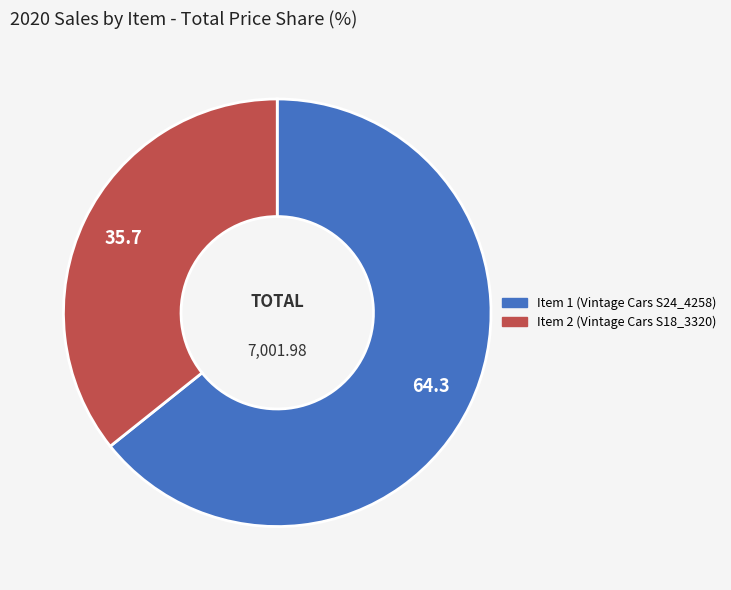

Rank the categories by value from lowest to highest.

Item 2 (Vintage Cars S18_3320), Item 1 (Vintage Cars S24_4258)